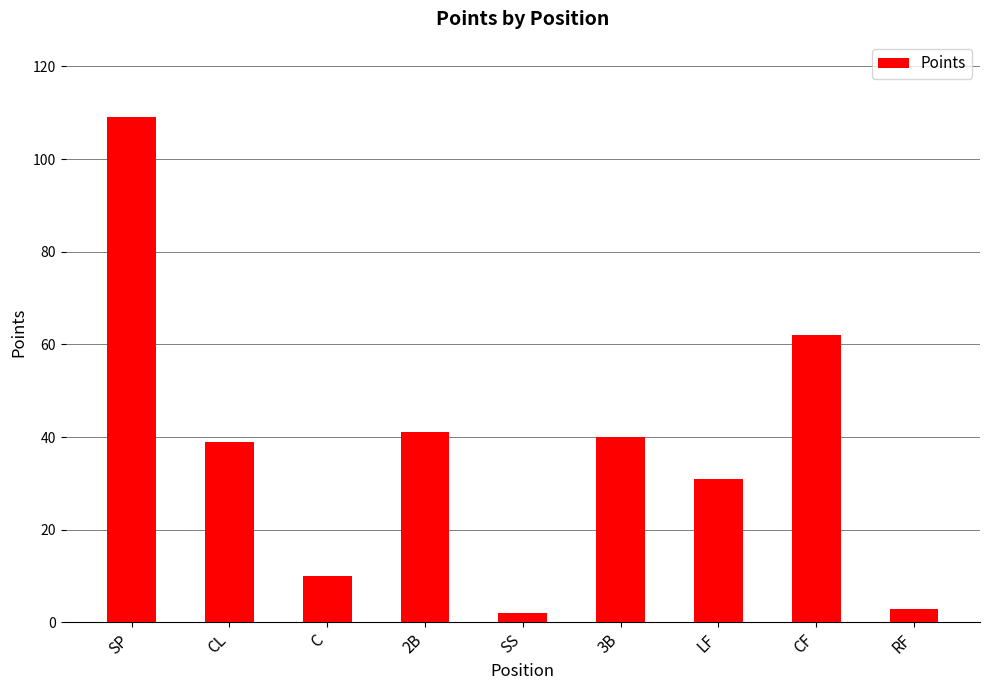

What position from the left is LF?

7